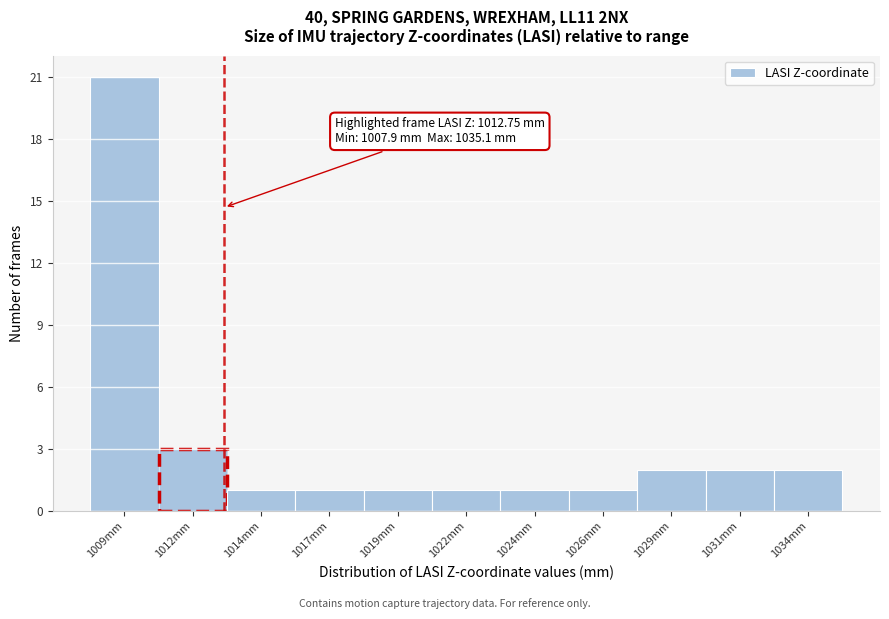

Reading left to right, transcribe all the data shown in this chart.

1009mm=21	1012mm=3	1014mm=1	1017mm=1	1019mm=1	1022mm=1	1024mm=1	1026mm=1	1029mm=2	1031mm=2	1034mm=2